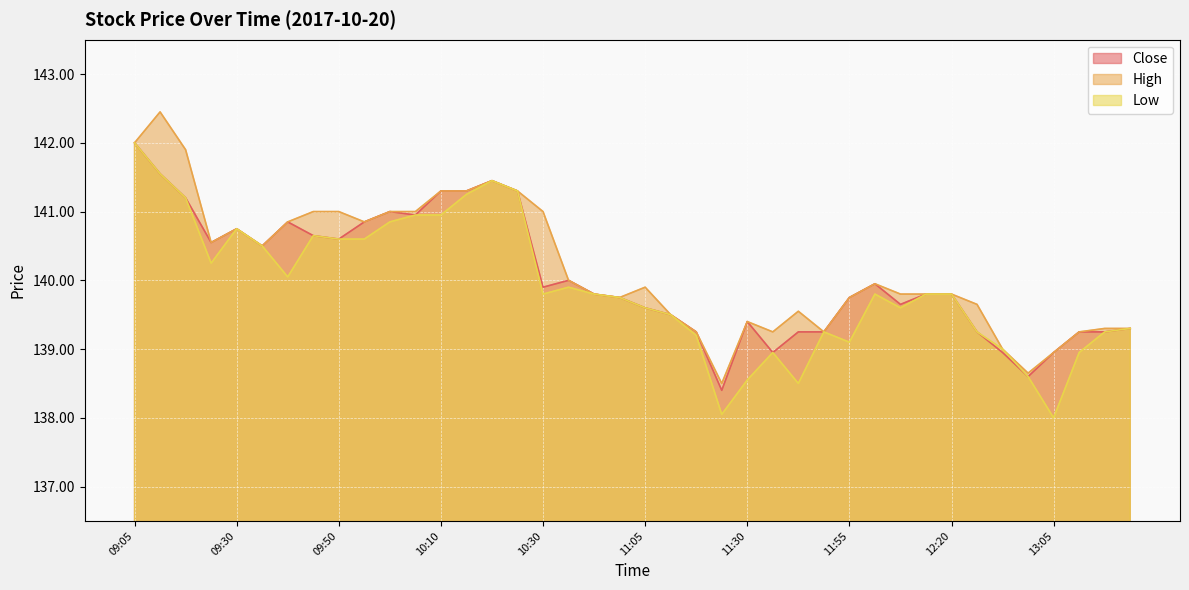

At which category does Low reach its first local peak?

09:30